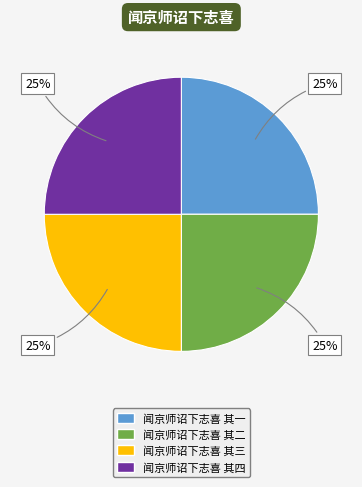

To the nearest percent, what percentage of the pie is 闻京师诏下志喜 其二?

25%